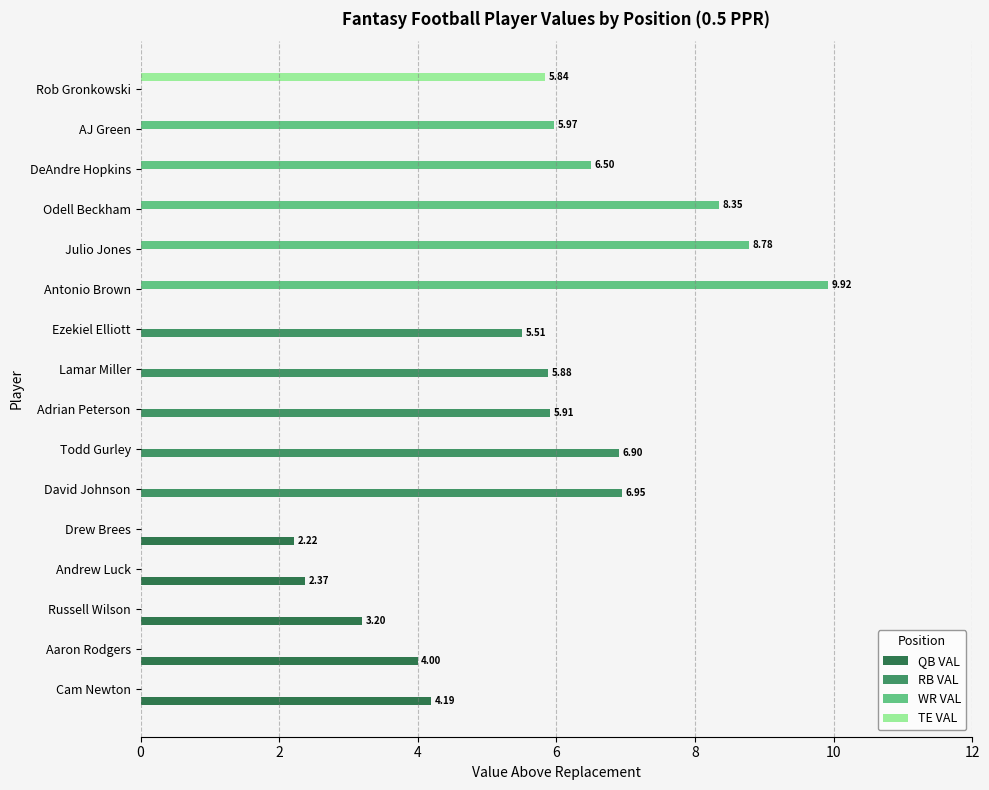

What is the sum of all TE VAL values?

5.8